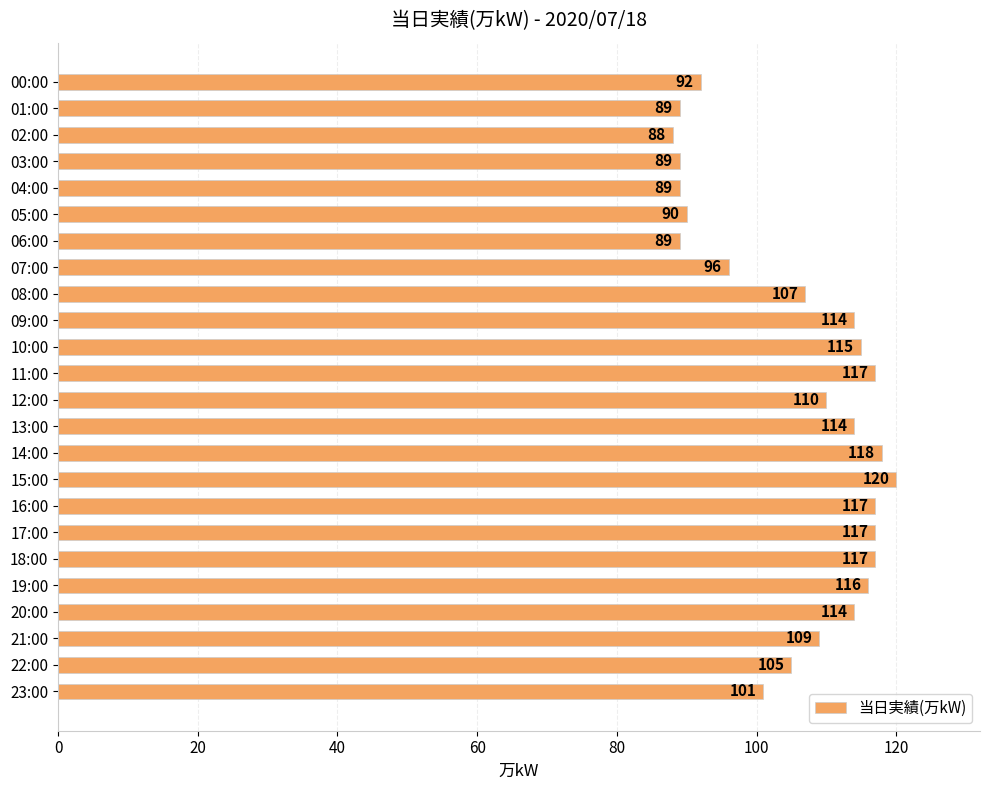

The chart shows a value of 90 at 05:00. True or false?

True